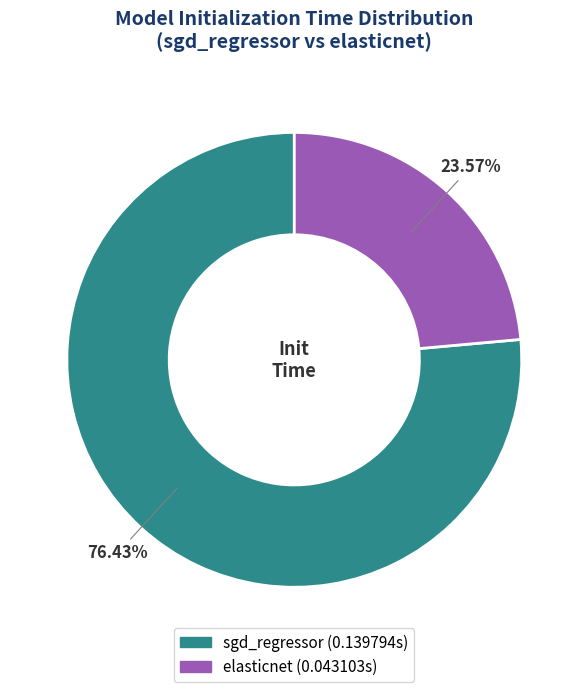

To the nearest percent, what percentage of the pie is elasticnet?

24%